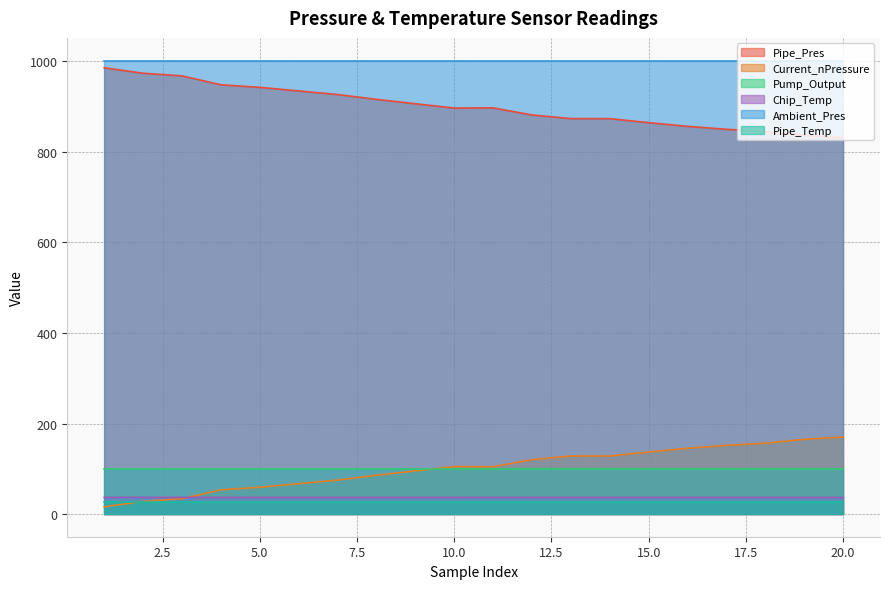

What is the greatest value displayed?

1001.7